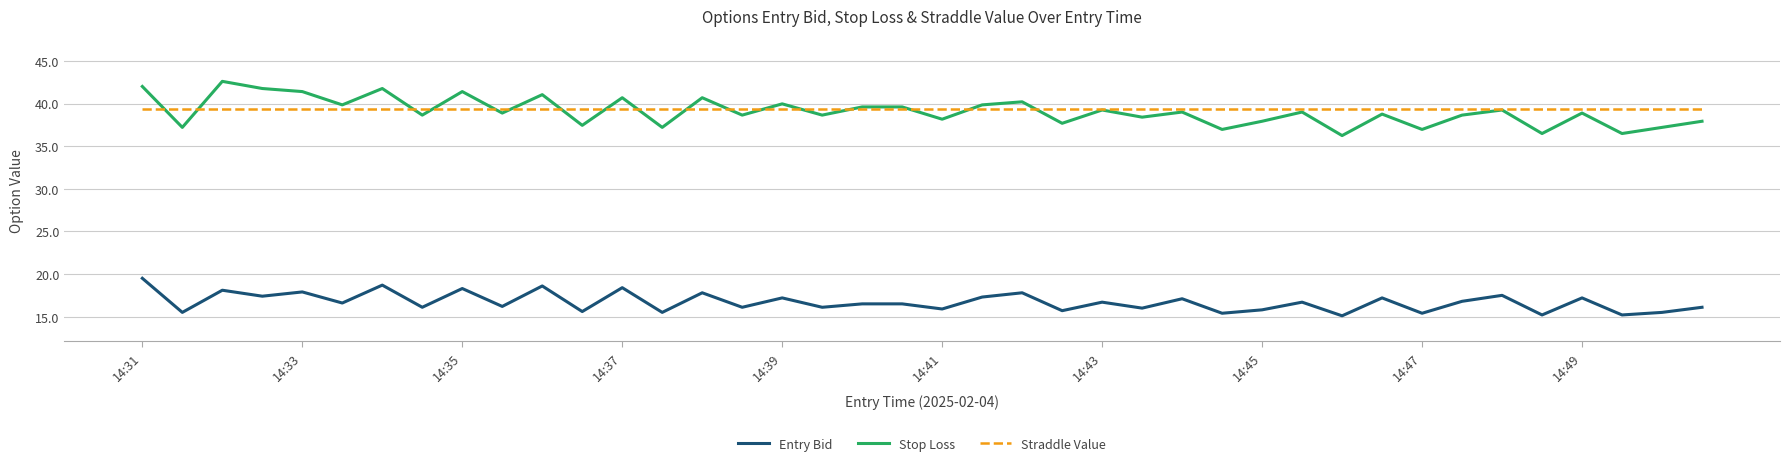

What is the greatest value displayed?

42.6